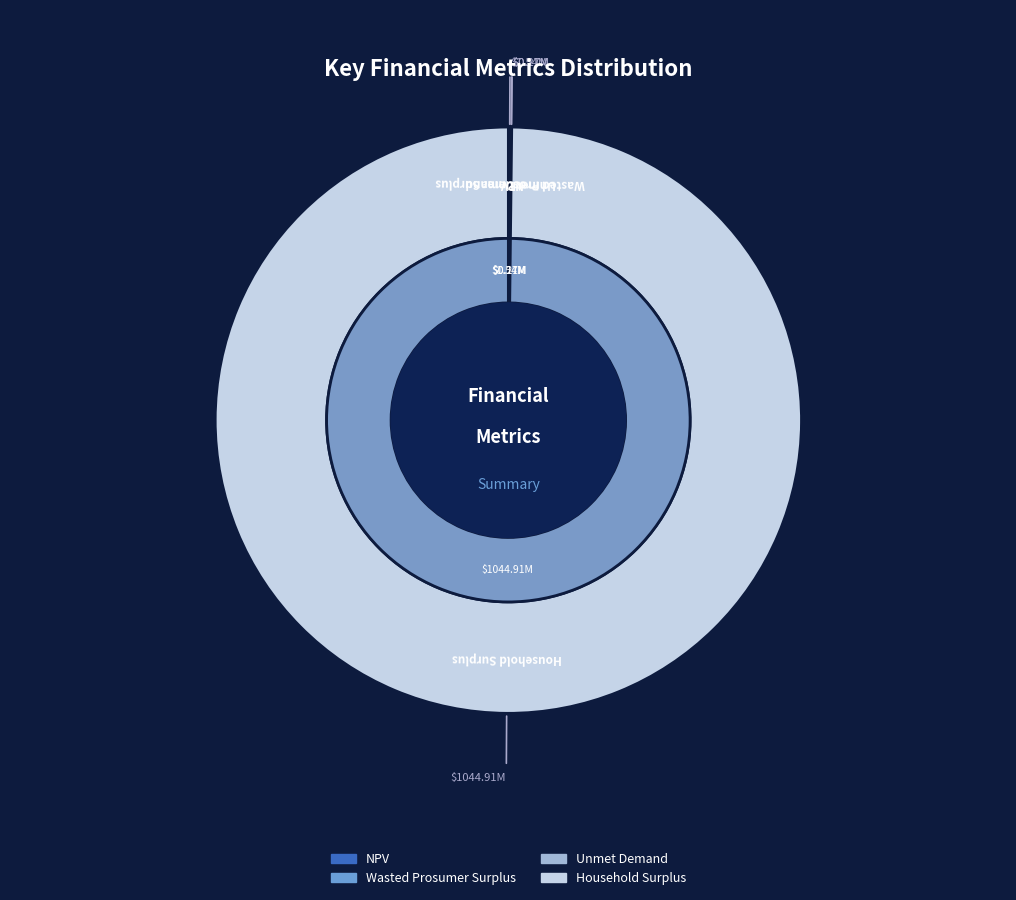

Which category has the smallest portion of the pie?

Wasted Prosumer Surplus